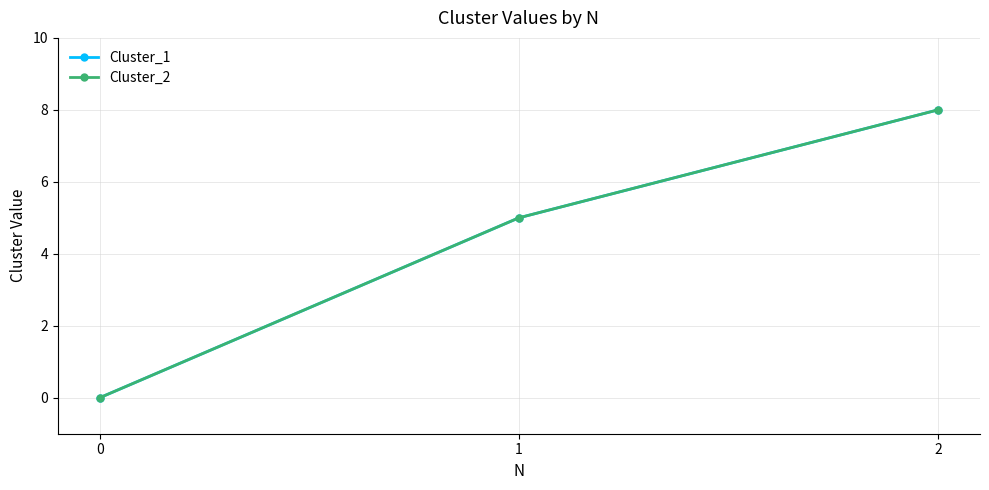

Is this an area chart (filled region under the line)?

No